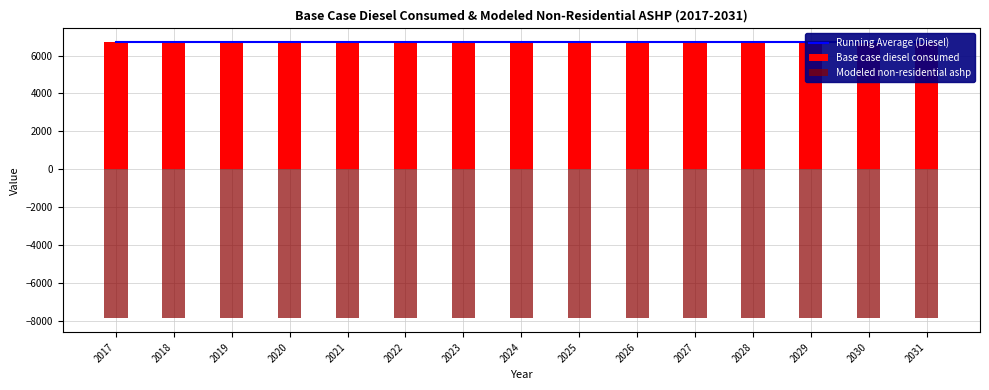

What is the minimum value for Running Average (Diesel)?

6708.9